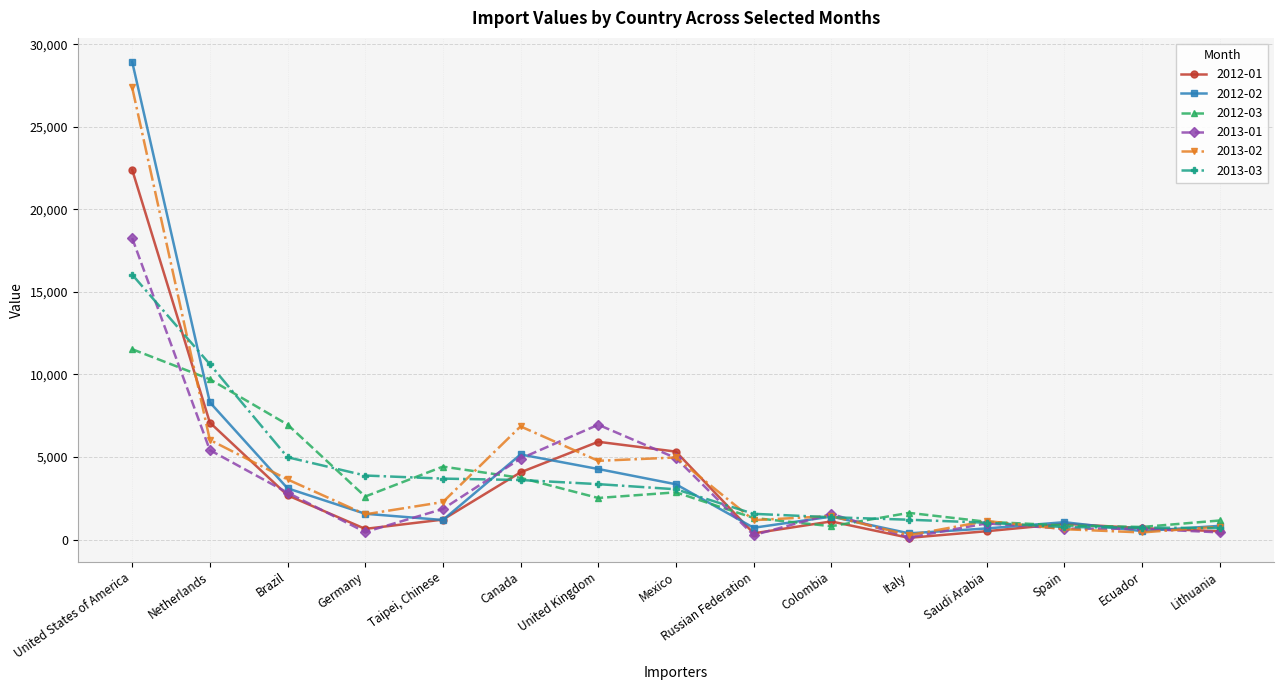

How many distinct data groups are displayed?

6